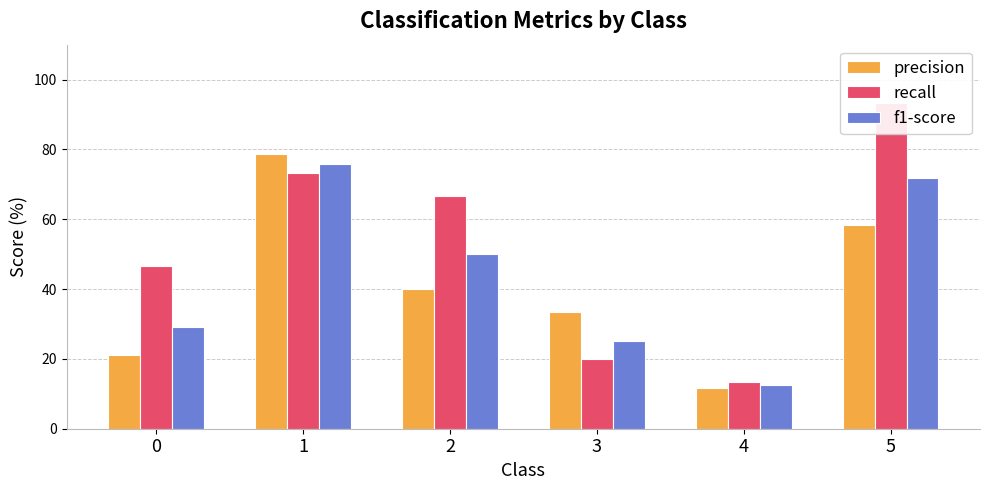

At how many categories does at least one series exceed 91?

1